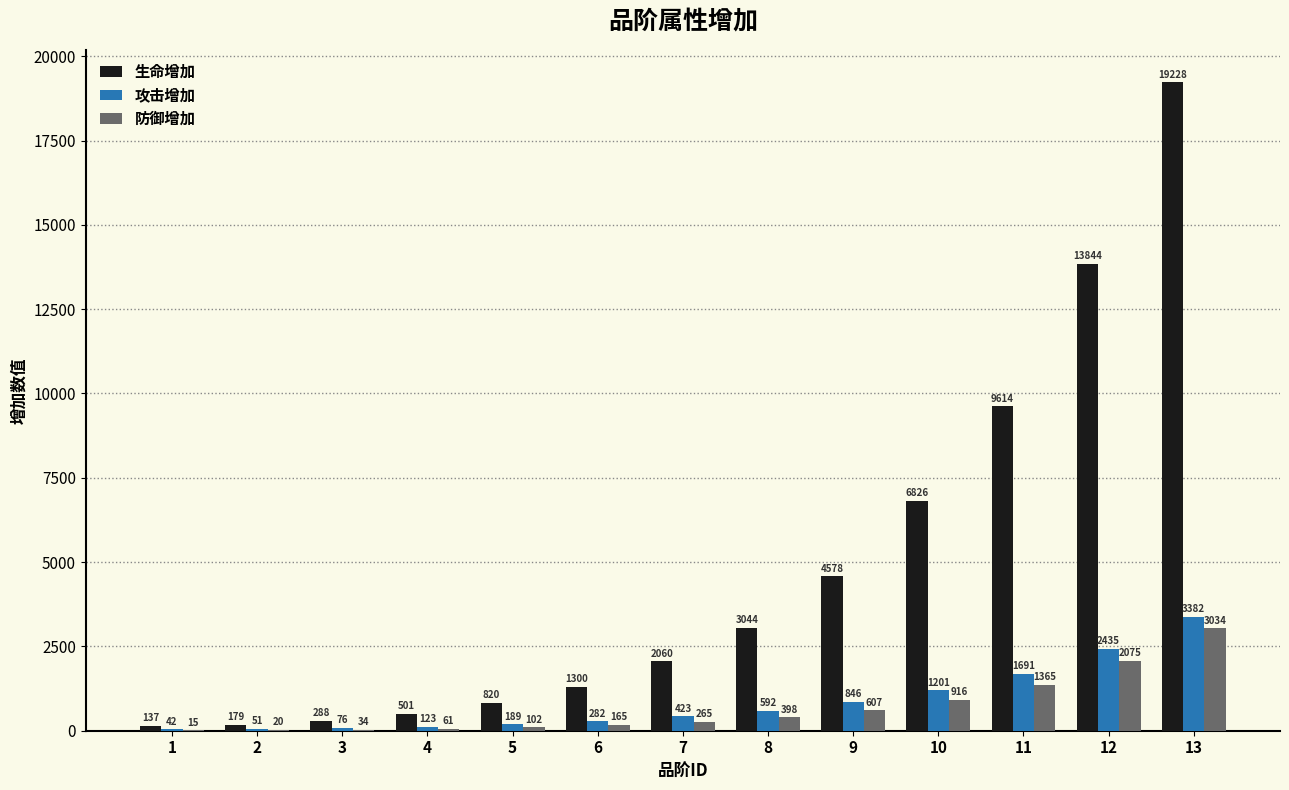

What is the approximate value of 攻击增加 at 13?

3382